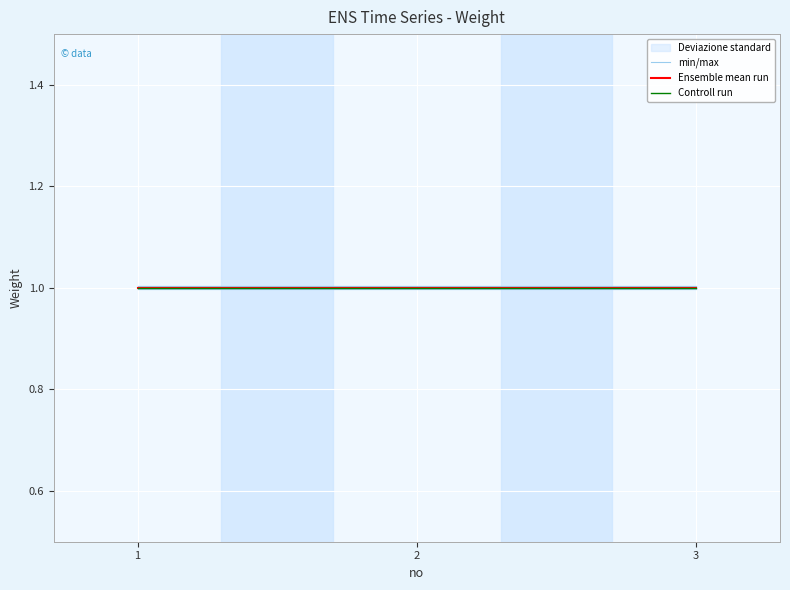

Does the chart display data point markers on the line(s)?

No